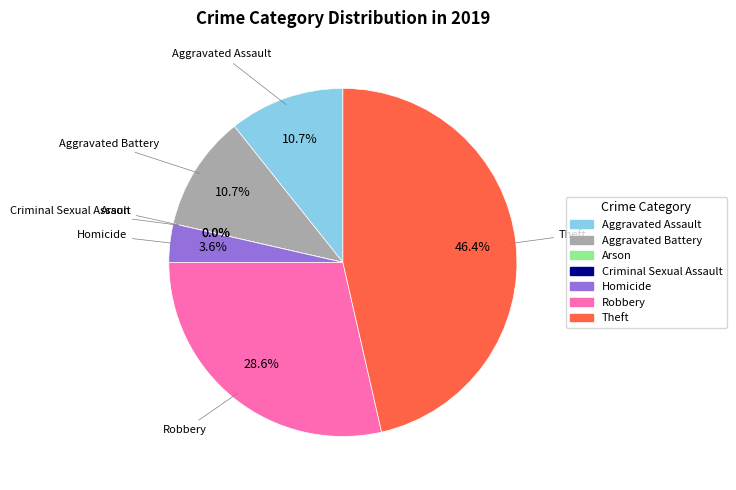

Between Robbery and Aggravated Assault, which is larger?

Robbery